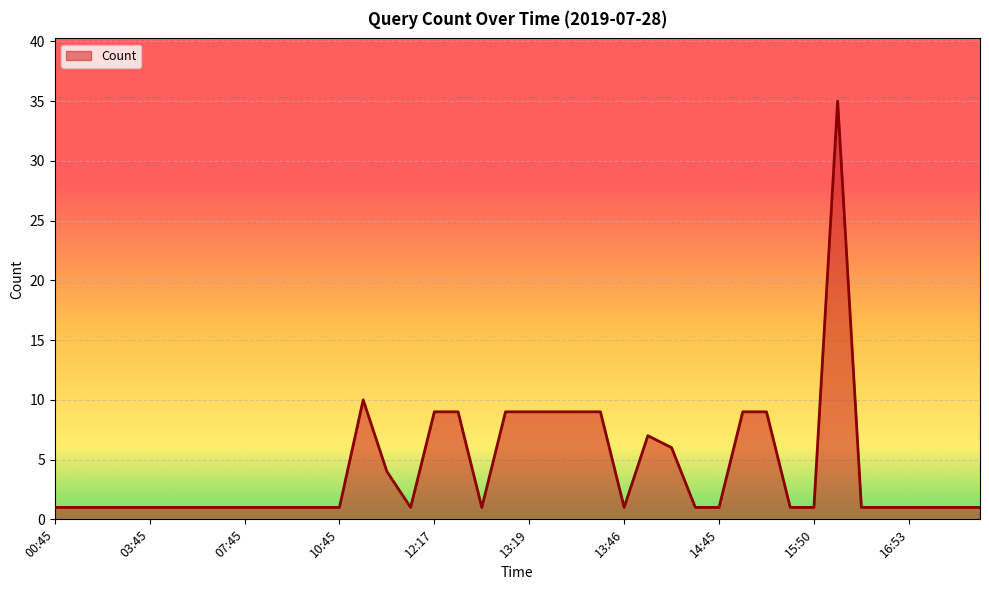

What is the average value?

4